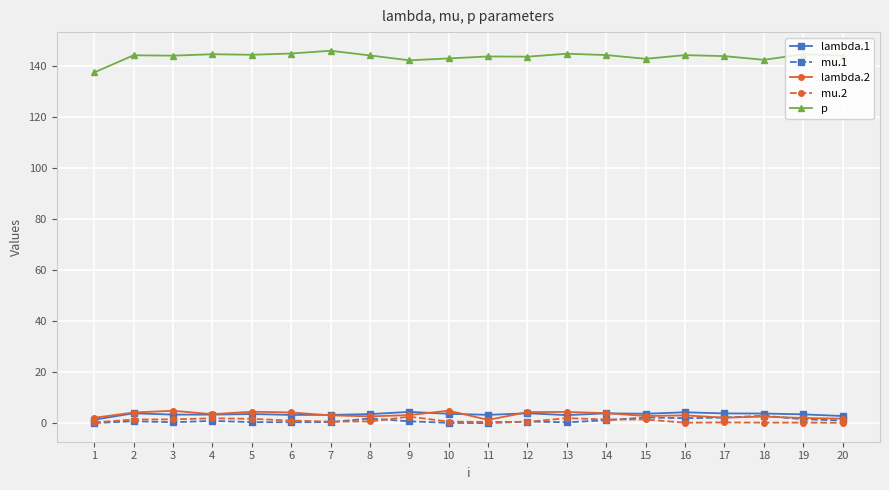

True or false: p and mu.1 intersect in this chart.

False